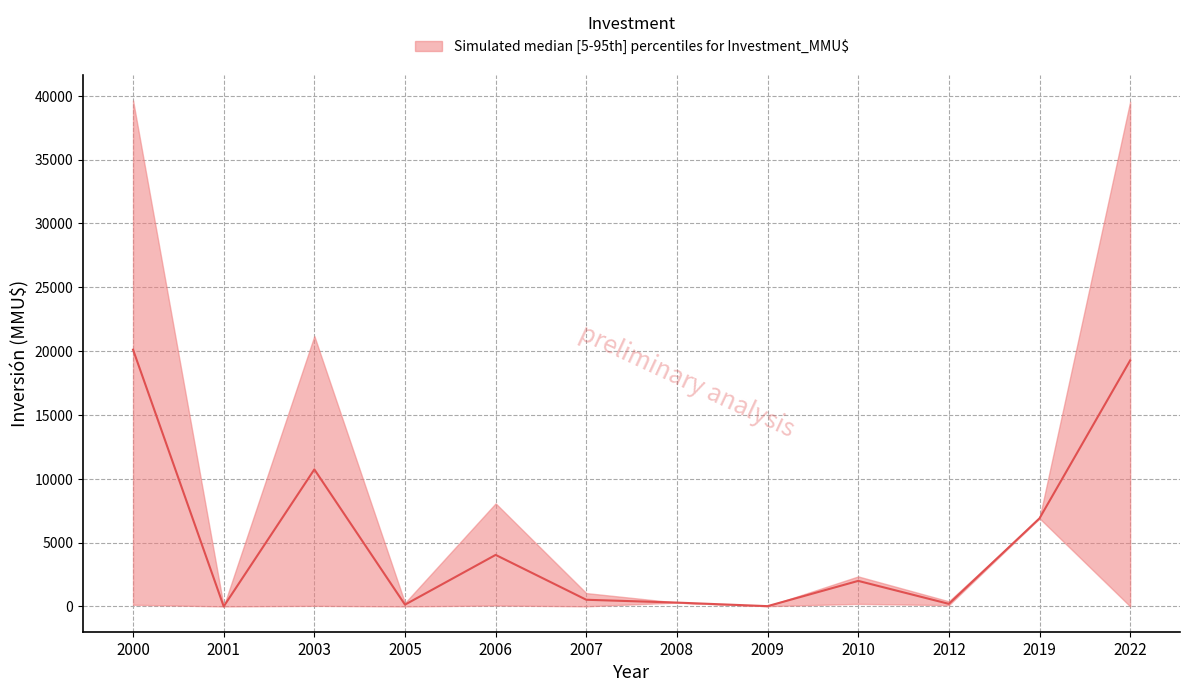

Rank the series at 2019 from highest to lowest value.

upper, median, lower